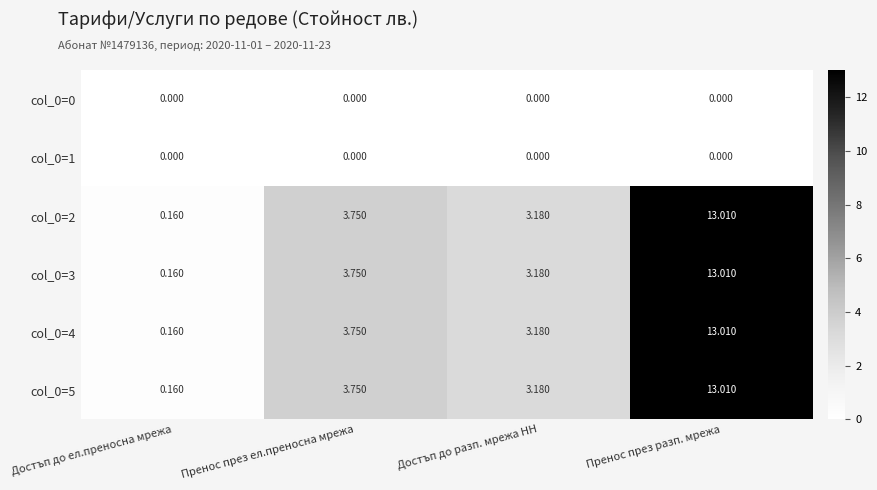

At which category is the sum across all series the highest?

Пренос през разп. мрежа